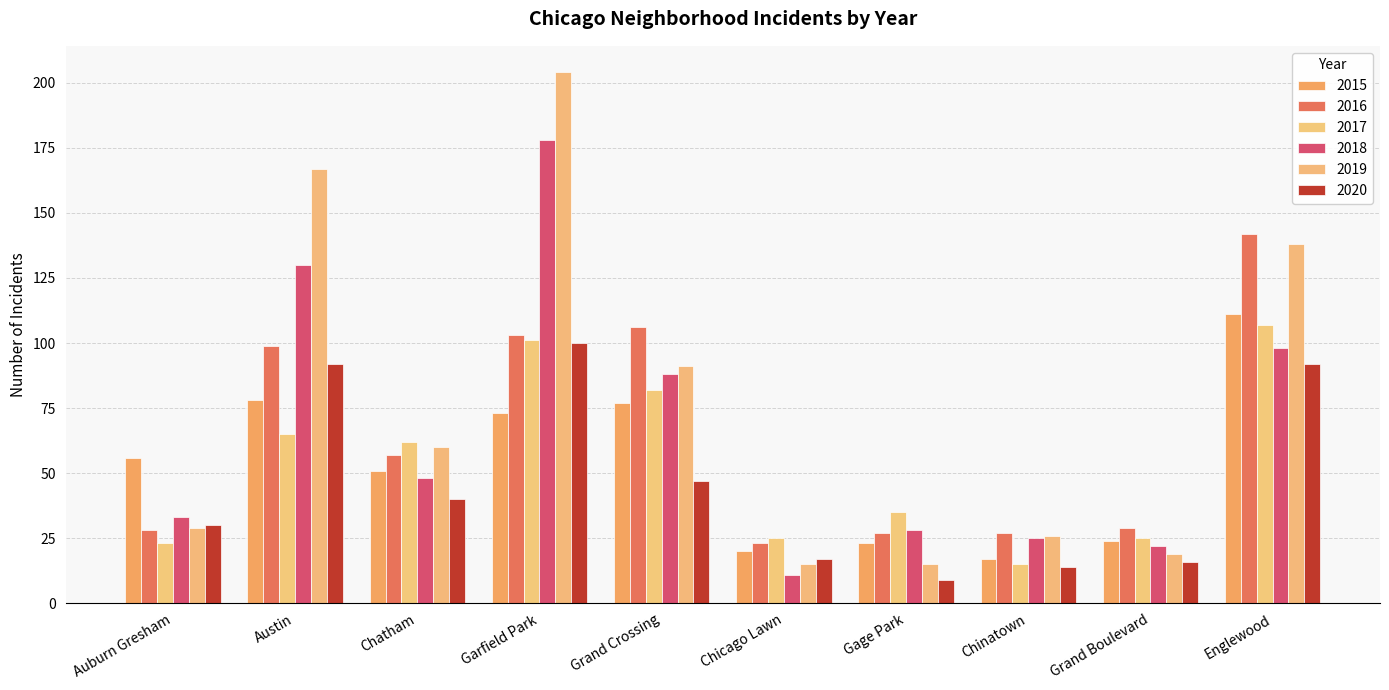

Where is 2019 nearest to the value 109?

Grand Crossing